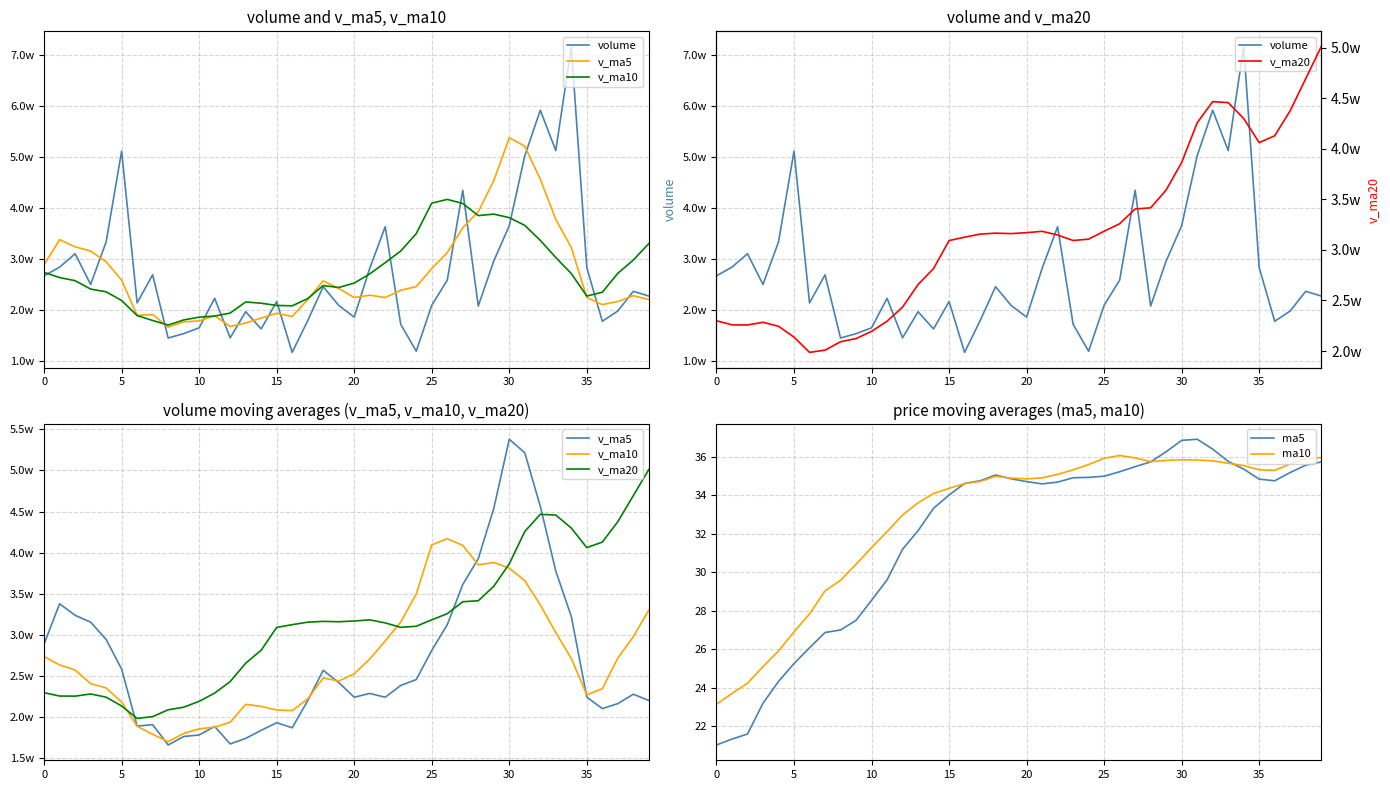

How many intersections are there between v_ma5 and v_ma20?

3